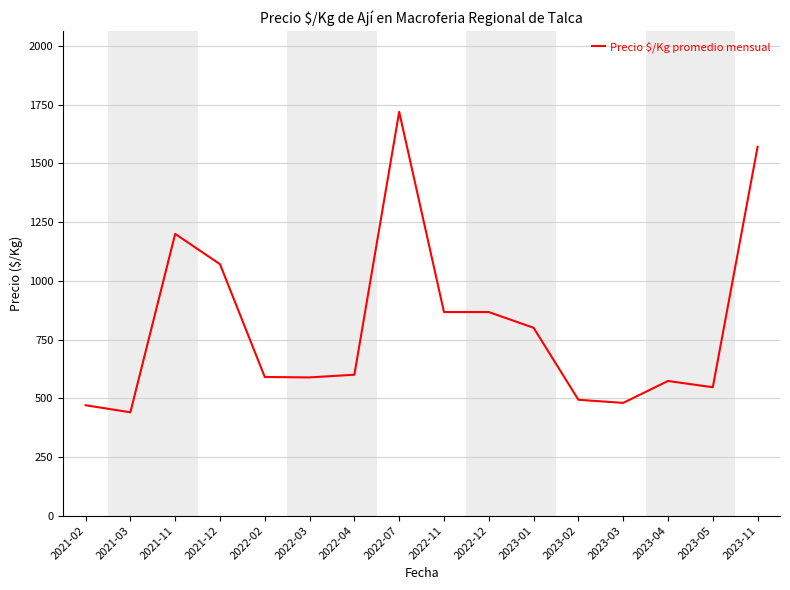

The value at 2023-02 is 493.3. True or false?

True